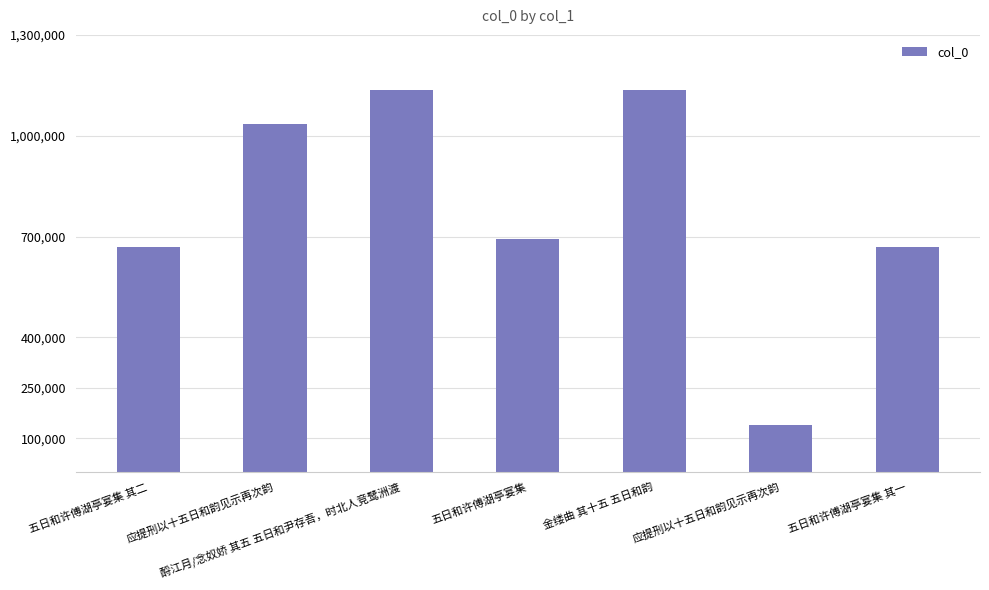

The chart shows a value of 1700008 at 酹江月/念奴娇 其五 五日和尹存吾，时北人竞鹭洲渡. True or false?

False